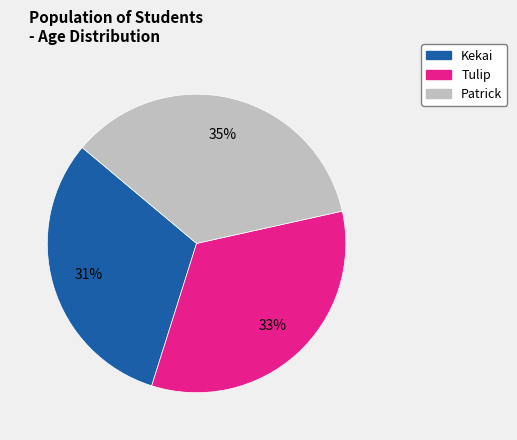

The Tulip slice represents 33% of the pie. True or false?

True